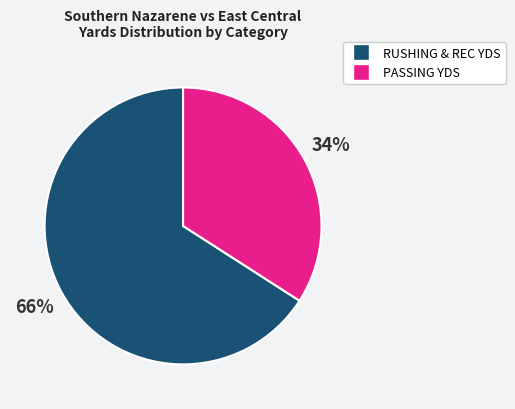

To the nearest percent, what is the difference between the largest and smallest slice percentages?

32%